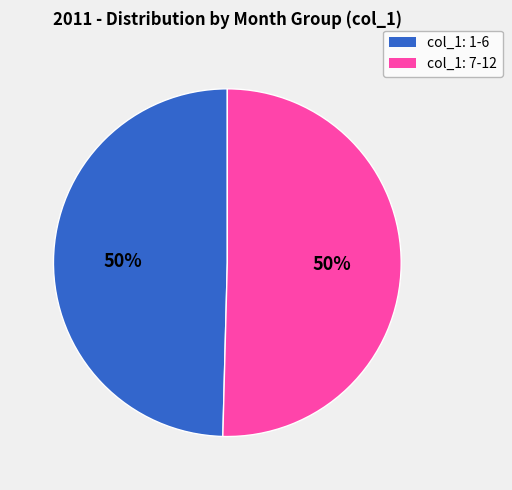

Do col_1: 7-12 and col_1: 1-6 together represent more than half of the pie?

Yes